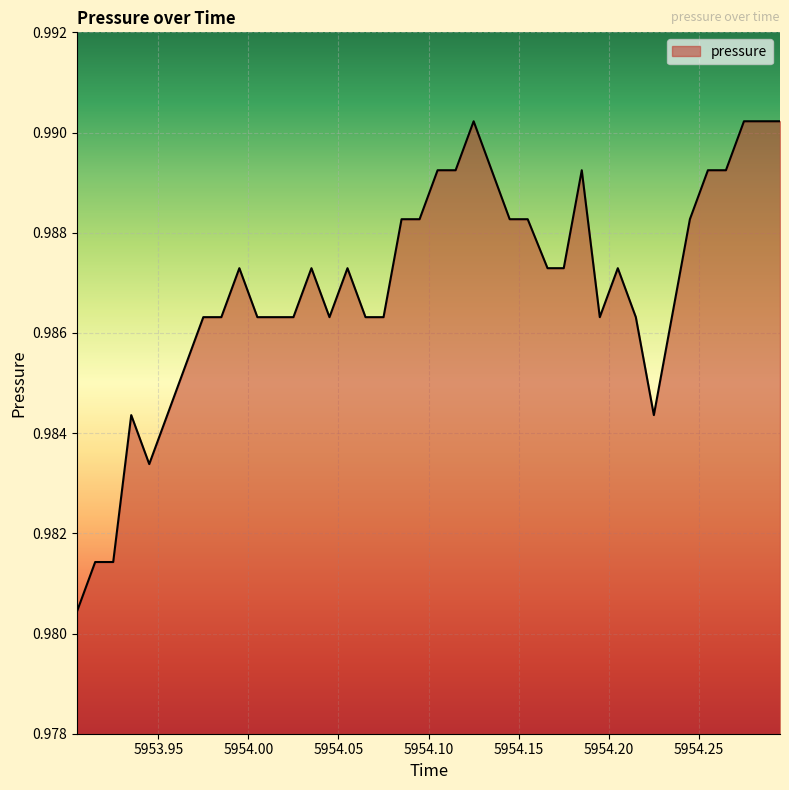

How many lines are shown in the chart?

1